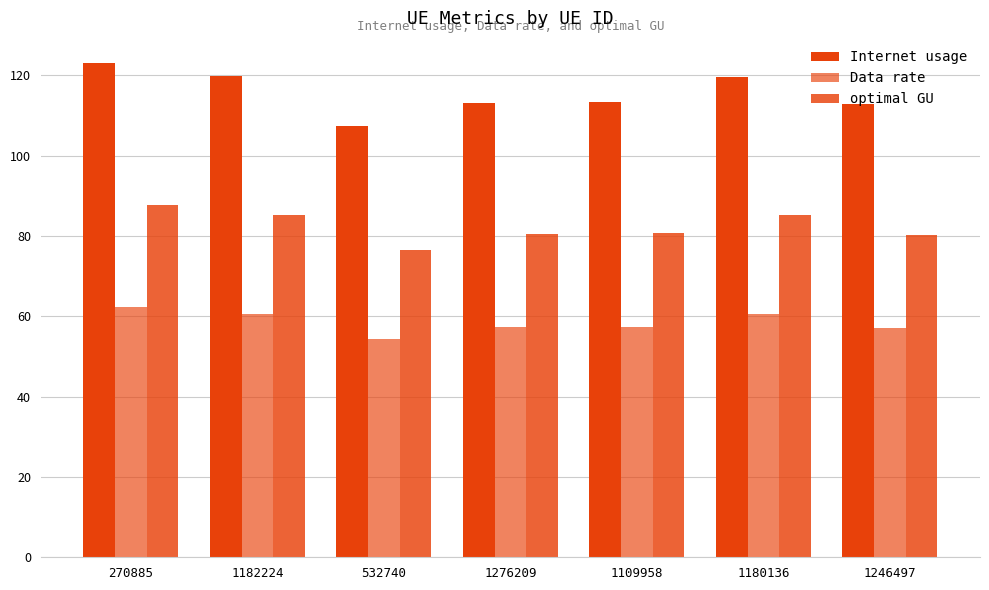

The Internet usage series shows 107.5 at 532740. True or false?

True